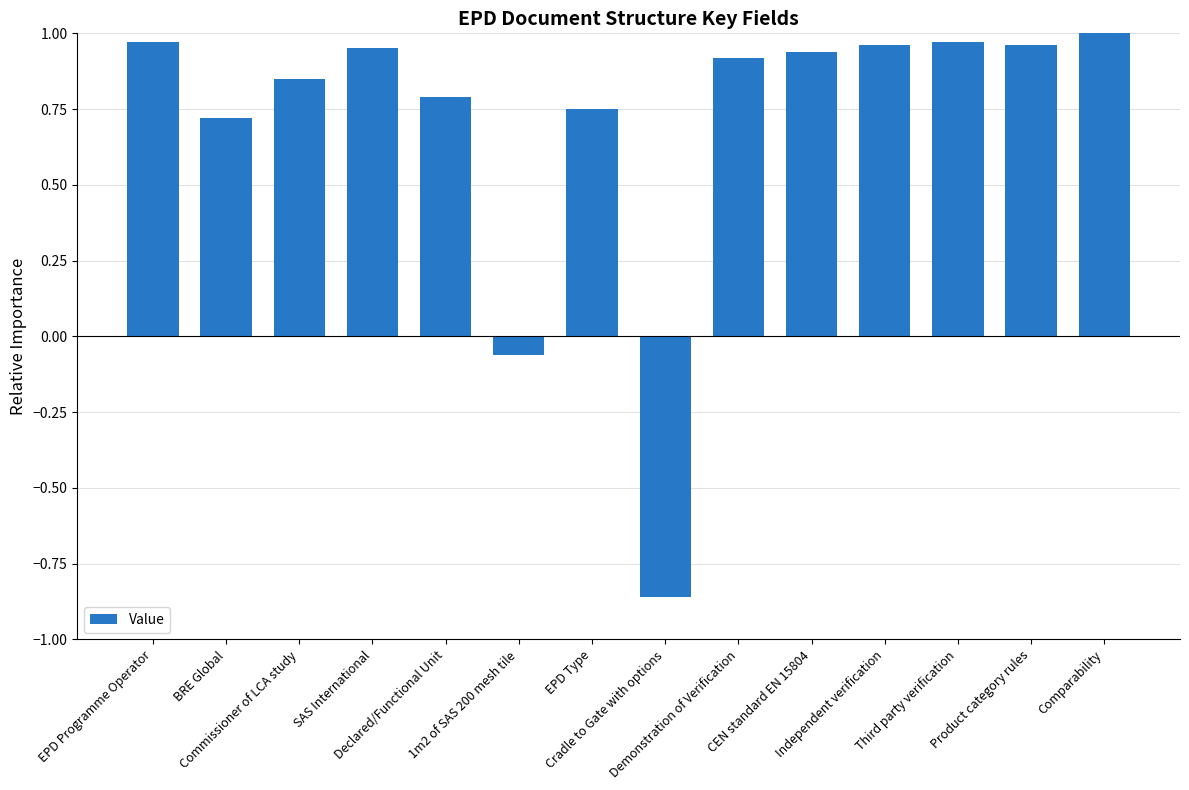

Does the chart contain stacked bars?

No